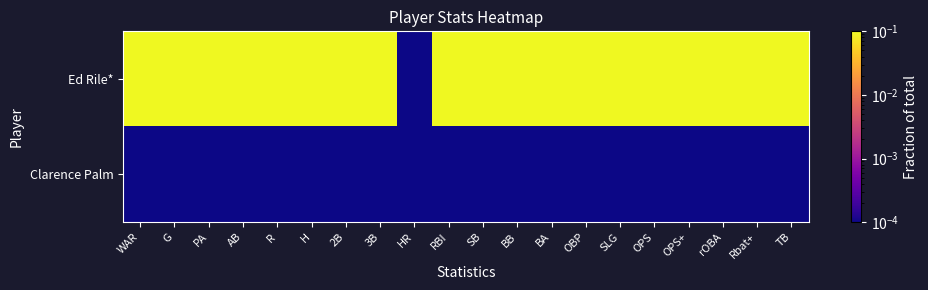

Reading left to right, transcribe all the data shown in this chart.

Ed Rile*: WAR=0.1	G=0.1	PA=0.1	AB=0.1	R=0.1	H=0.1	2B=0.1	3B=0.1	HR=0.0	RBI=0.1	SB=0.1	BB=0.1	BA=0.1	OBP=0.1	SLG=0.1	OPS=0.1	OPS+=0.1	rOBA=0.1	Rbat+=0.1	TB=0.1
Clarence Palm: WAR=0.0	G=0.0	PA=0.0	AB=0.0	R=0.0	H=0.0	2B=0.0	3B=0.0	HR=0.0	RBI=0.0	SB=0.0	BB=0.0	BA=0.0	OBP=0.0	SLG=0.0	OPS=0.0	OPS+=0.0	rOBA=0.0	Rbat+=0.0	TB=0.0